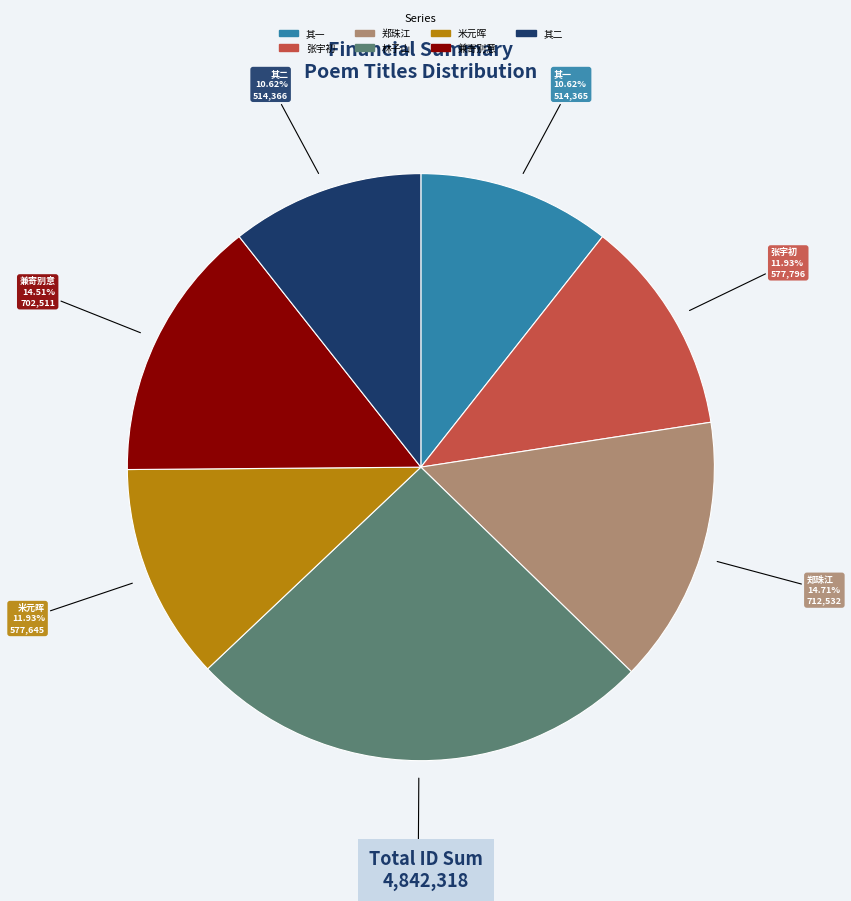

To the nearest percent, what is the average slice percentage?

14%